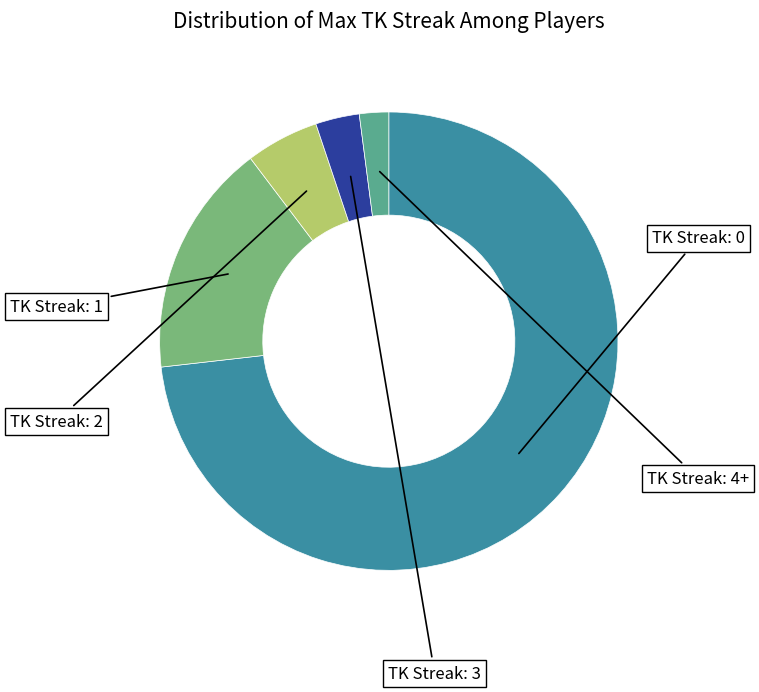

Is there any slice that represents more than half of the pie?

Yes